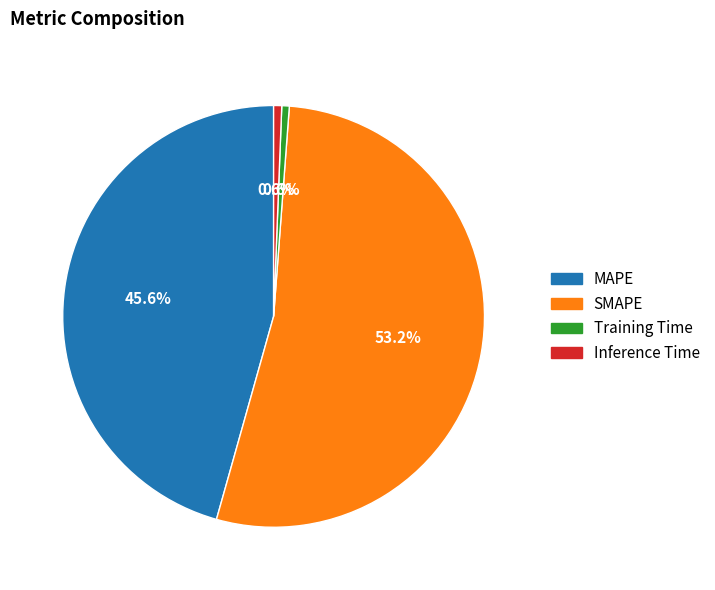

To the nearest percent, what is the difference between the largest and smallest slice percentages?

53%